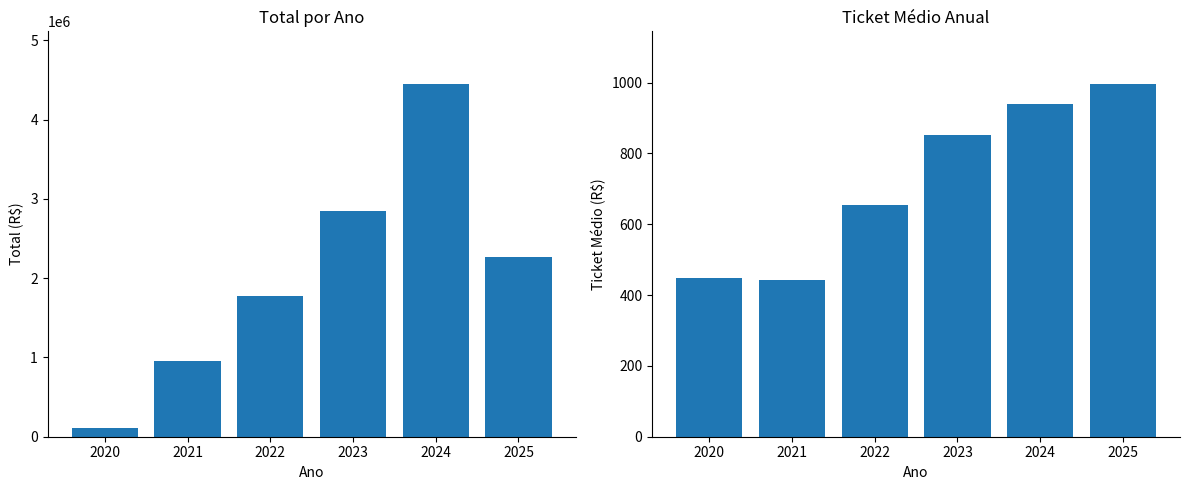

What is the value of the Total bar at the 4th from the left?

2845202.7